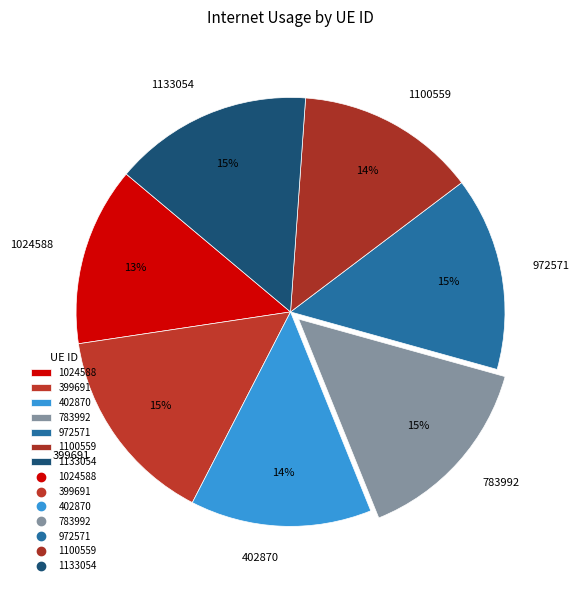

Which has a higher value, 399691 or 402870?

399691